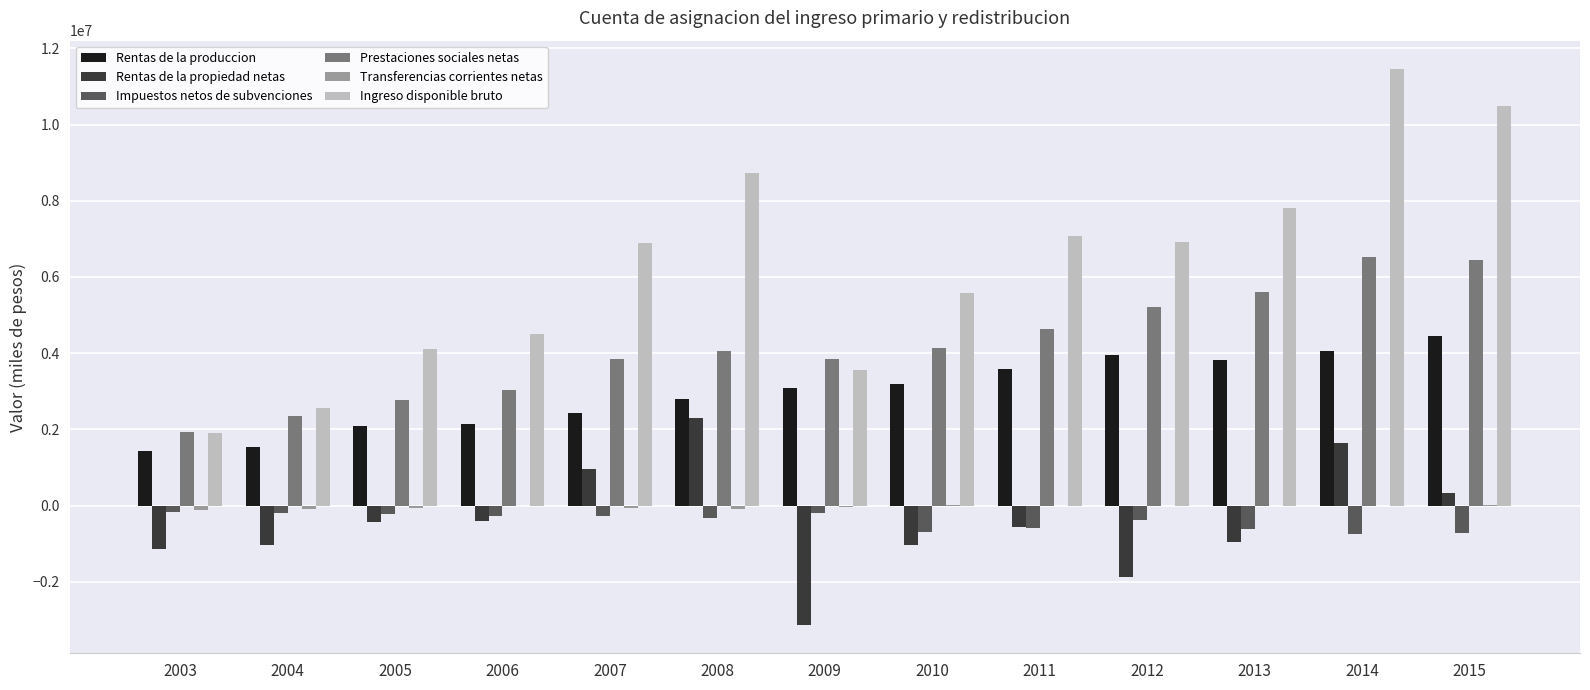

The Rentas de la propiedad netas series shows -817402 at 2012. True or false?

False